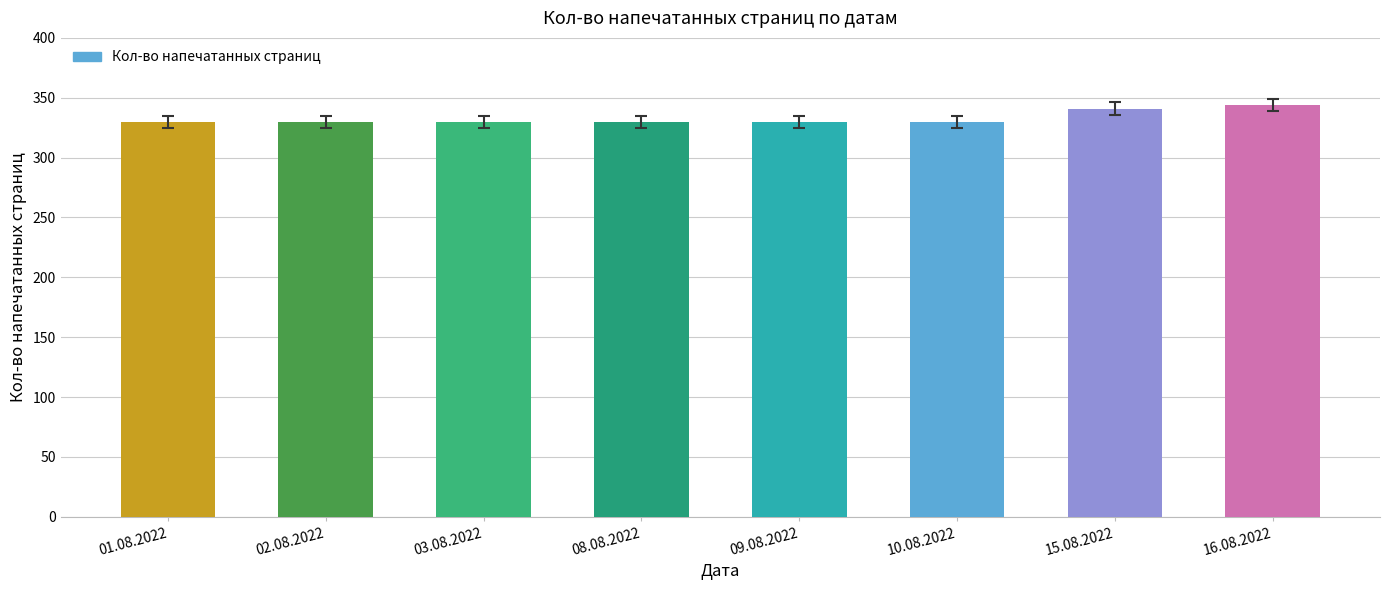

What position from the left is 03.08.2022?

3